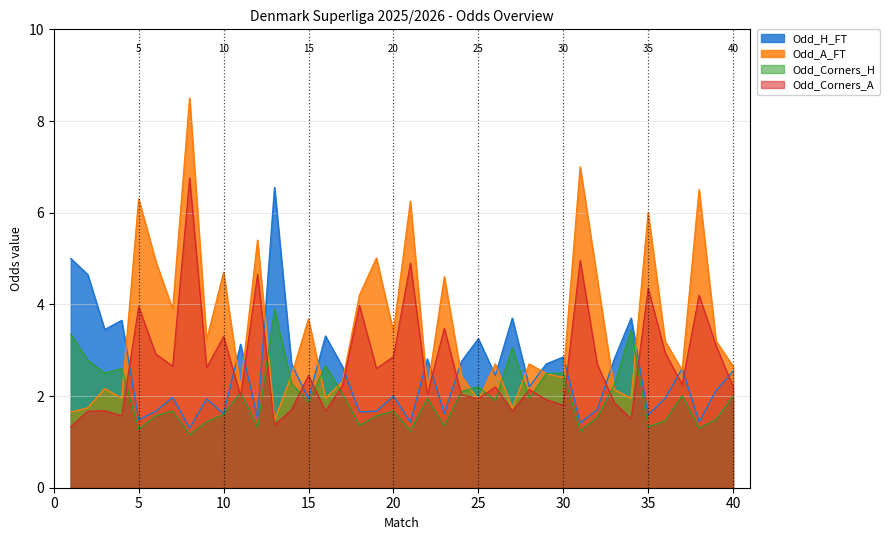

At 19, list the series in order from smallest to largest.

Odd_Corners_H, Odd_H_FT, Odd_Corners_A, Odd_A_FT